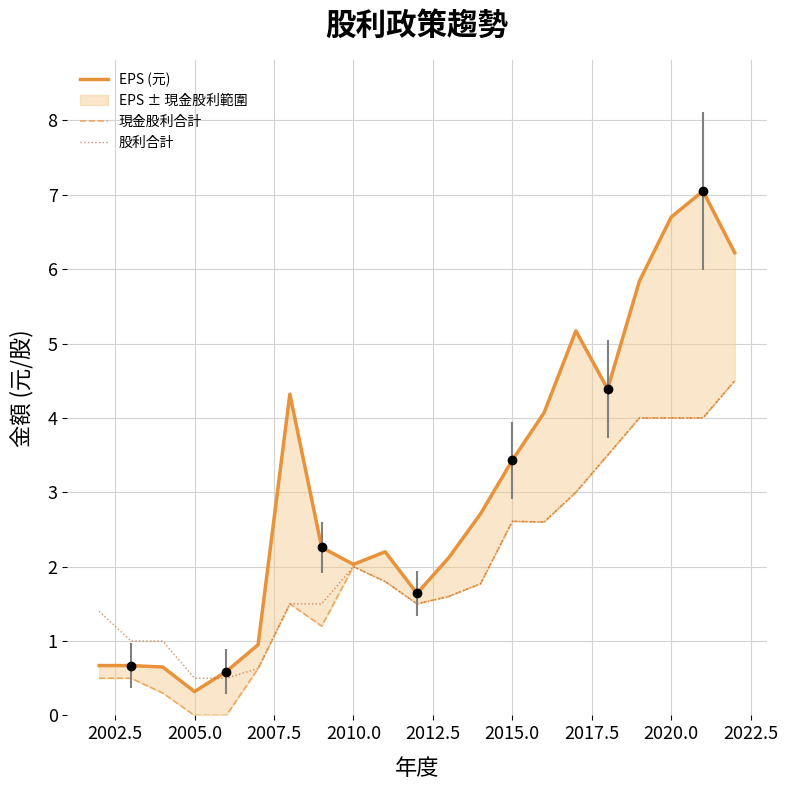

What is the average value of the 現金股利合計 series?

2.0